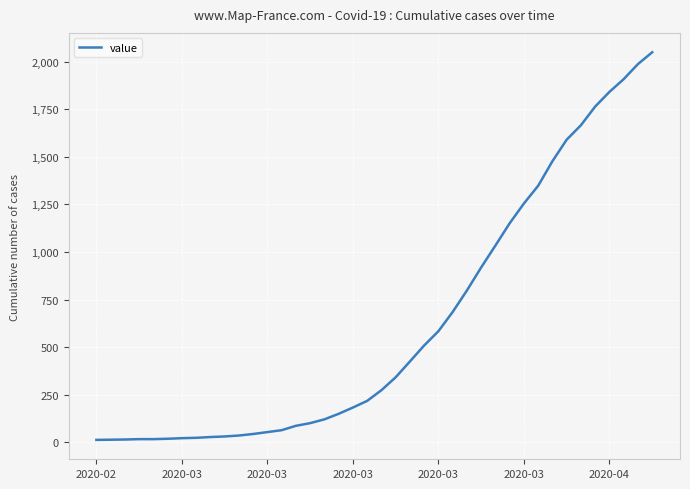

What is the difference between the second highest and second lowest values?

1973